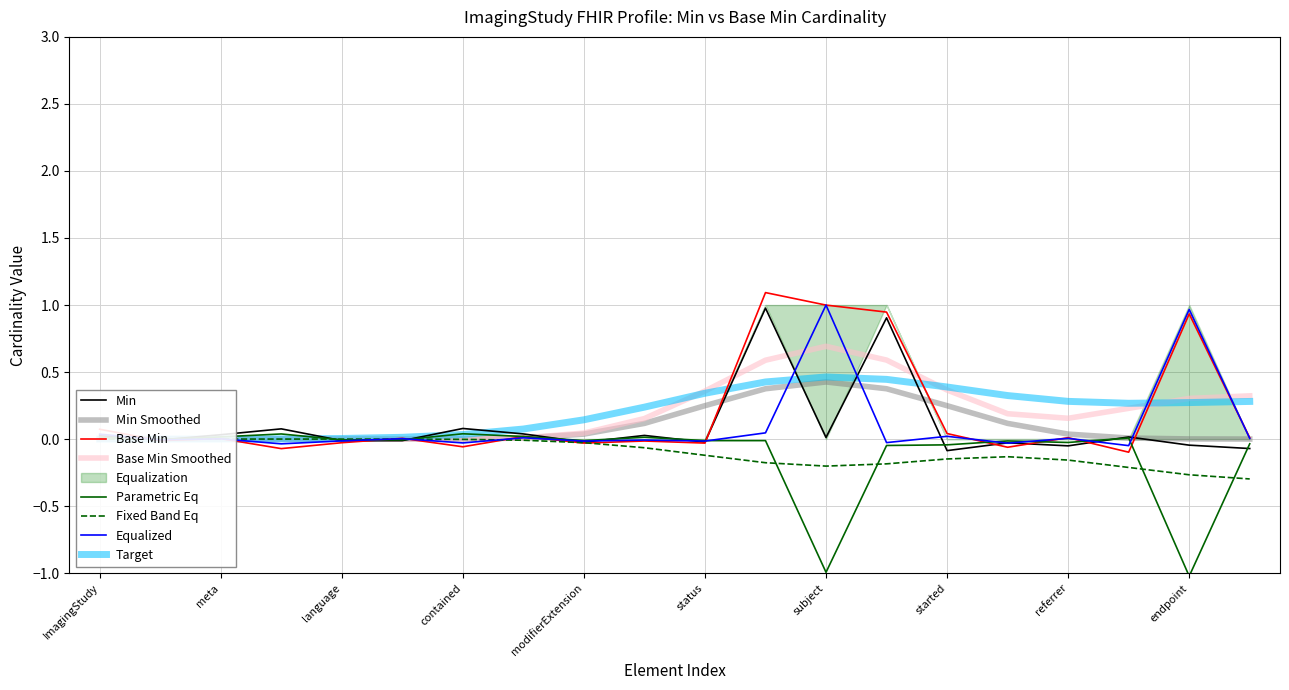

Reading right to left, transcribe all the data shown in this chart.

Min: -0.1	-0.0	0.0	-0.1	-0.0	-0.1	0.9	0.0	1.0	-0.0	0.0	-0.0	0.0	0.1	-0.0	-0.0	0.1	0.0	-0.0	0.0
Base Min: 0.0	0.9	-0.1	0.0	-0.1	0.0	0.9	1.0	1.1	-0.0	-0.0	-0.0	0.0	-0.1	0.0	-0.0	-0.1	0.0	-0.0	0.1